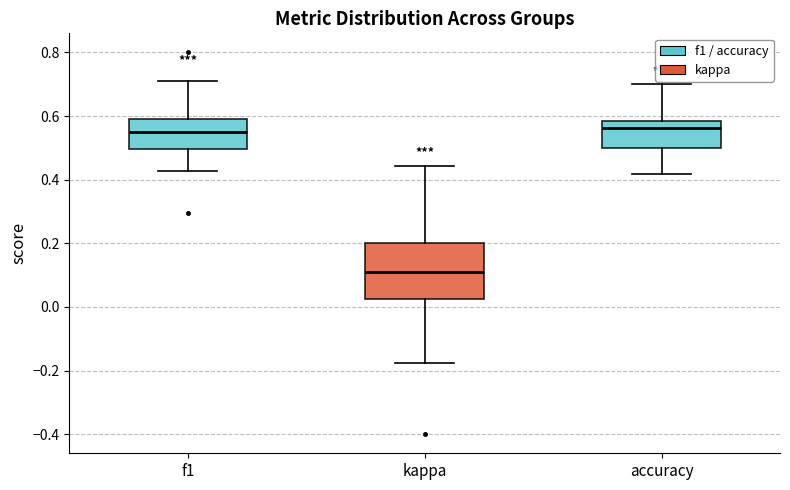

Which box is the tallest, from its lower edge to its upper edge?

kappa